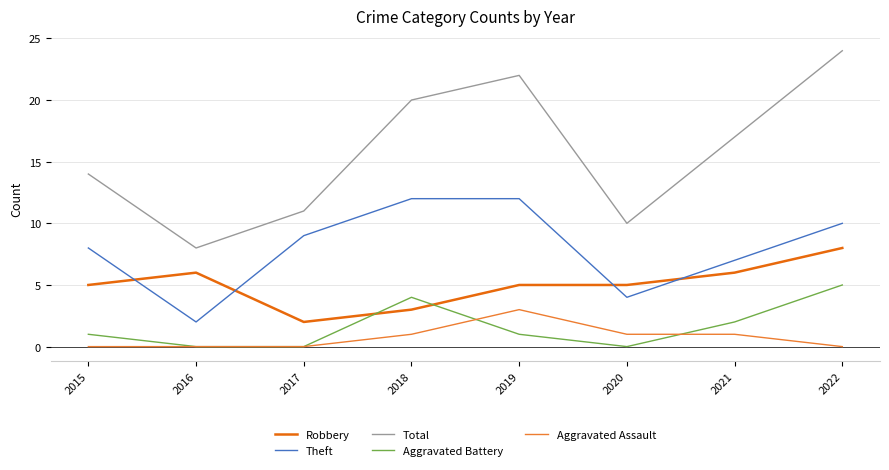

At how many categories does at least one series exceed 9?

7